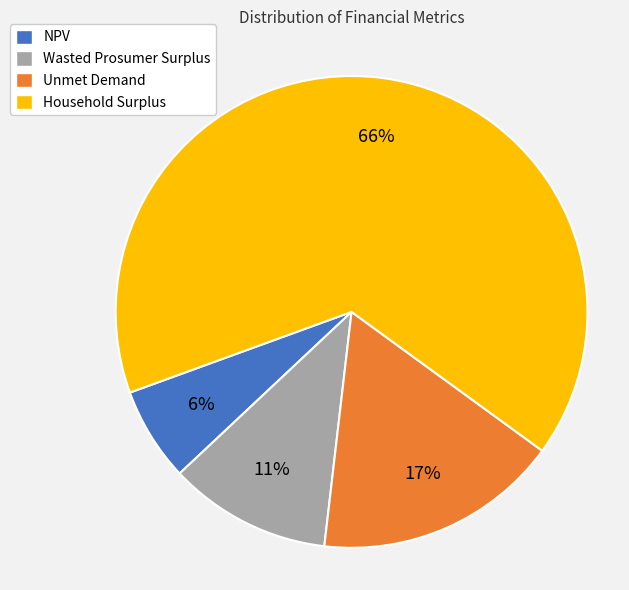

What is the largest slice in the pie chart?

Household Surplus